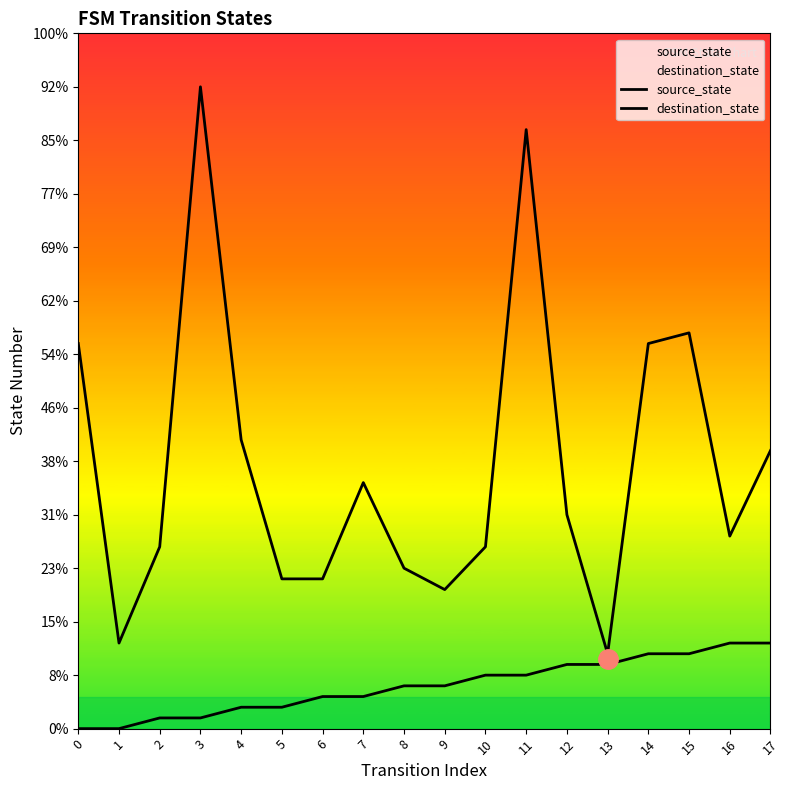

Which has a higher value, 7 or 16?

16